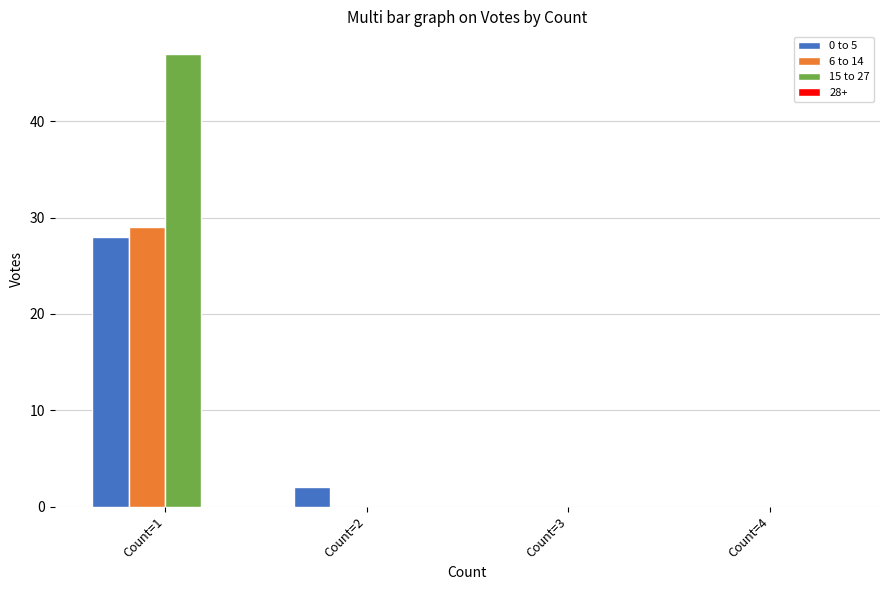

Which series has the largest total across all categories?

15 to 27